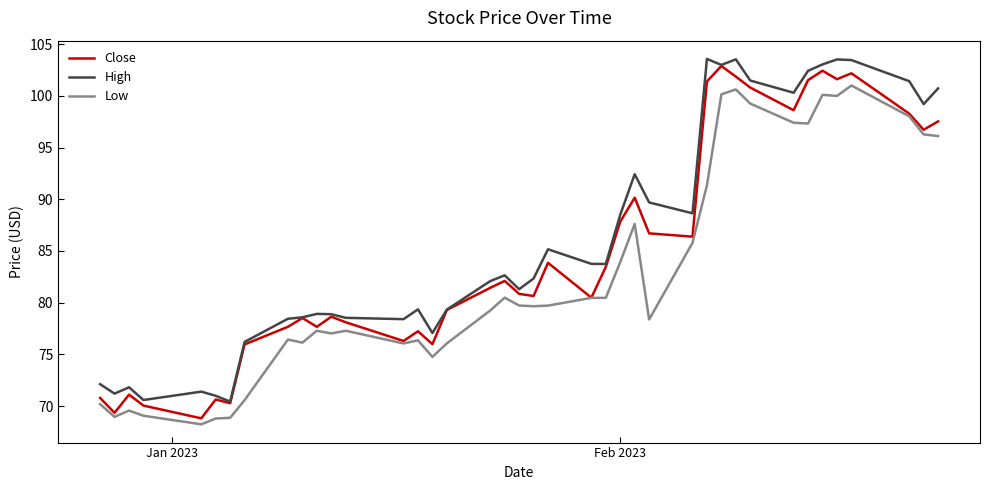

What is the lowest value of the Low series?

68.2